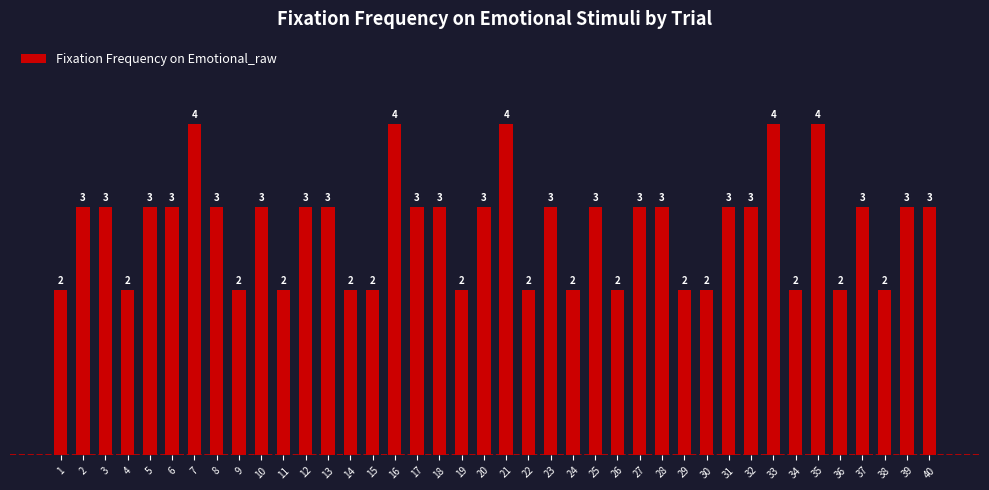

True or false: the data shows 3 at 2.

True